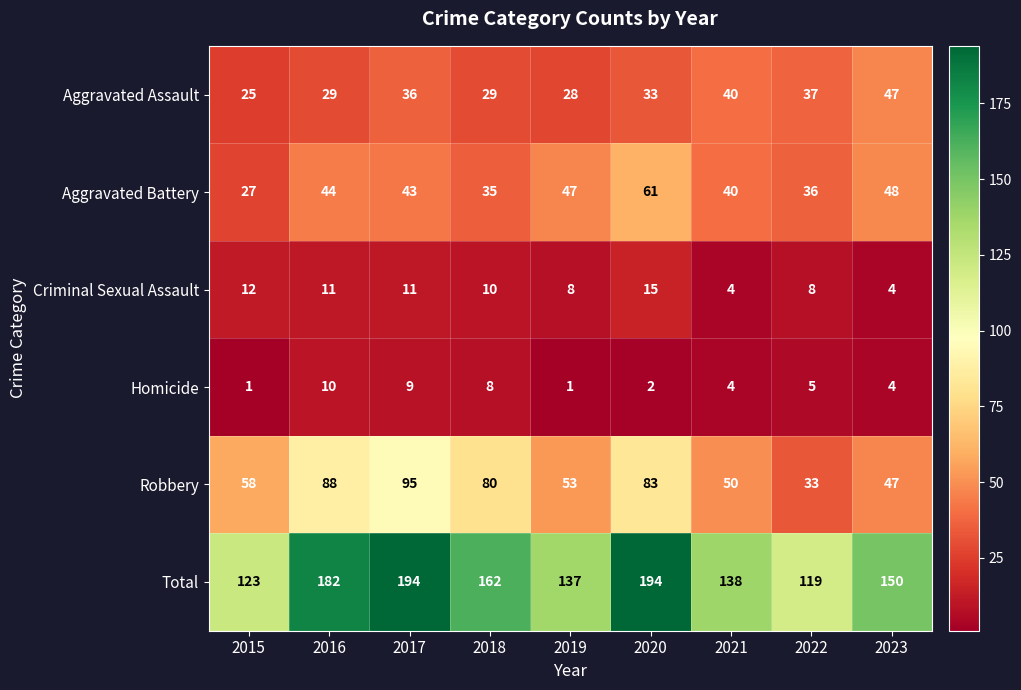

What is the minimum value shown in the chart?

1